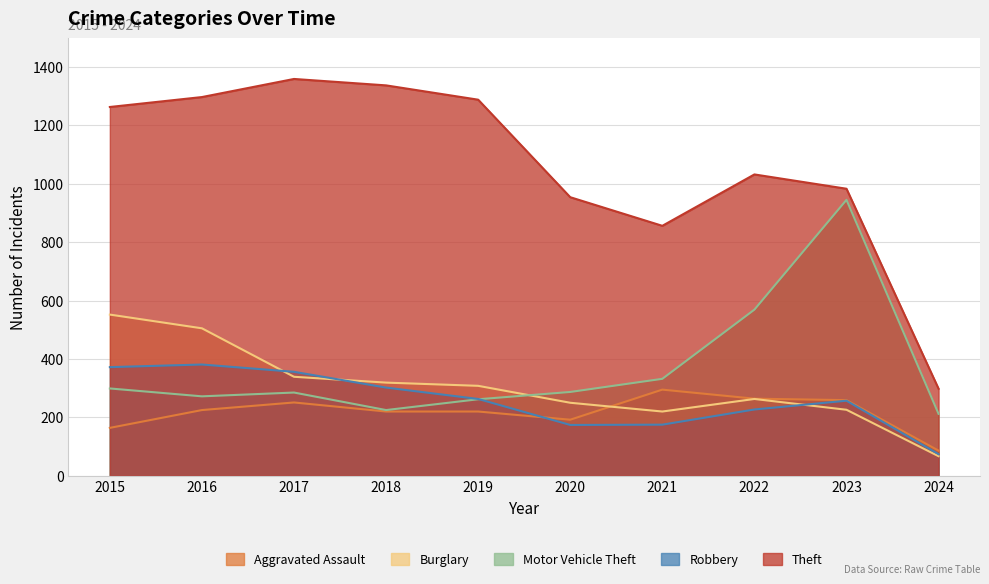

Does the chart have visible grid lines?

Yes